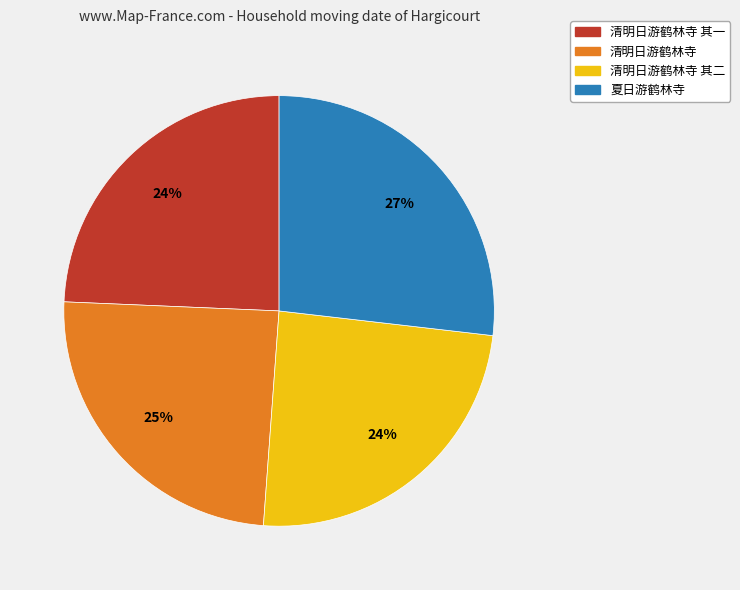

Is there any slice that represents more than half of the pie?

No